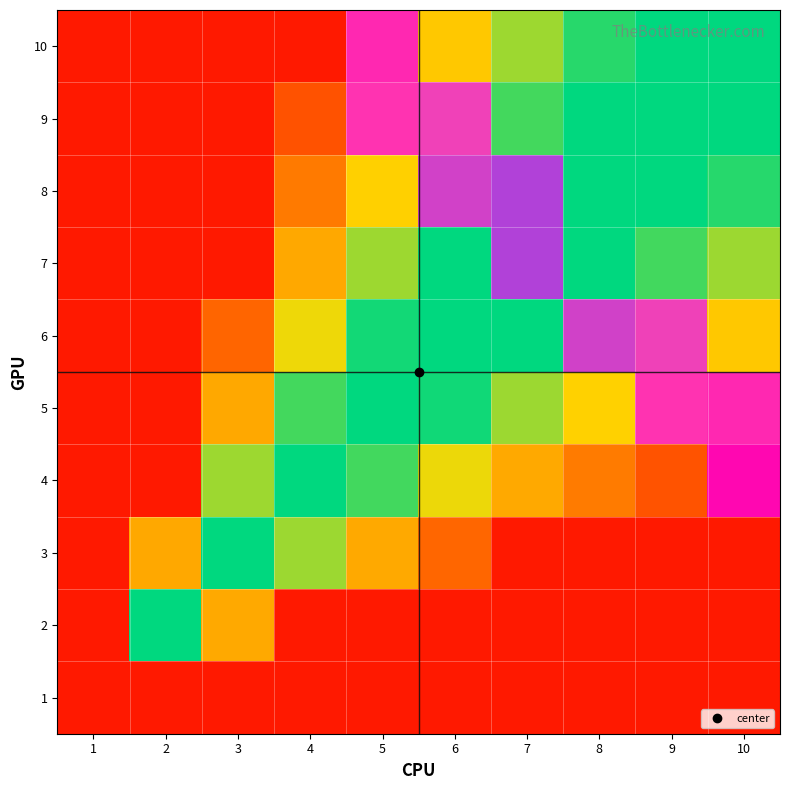

At how many categories does at least one series exceed 0?

6